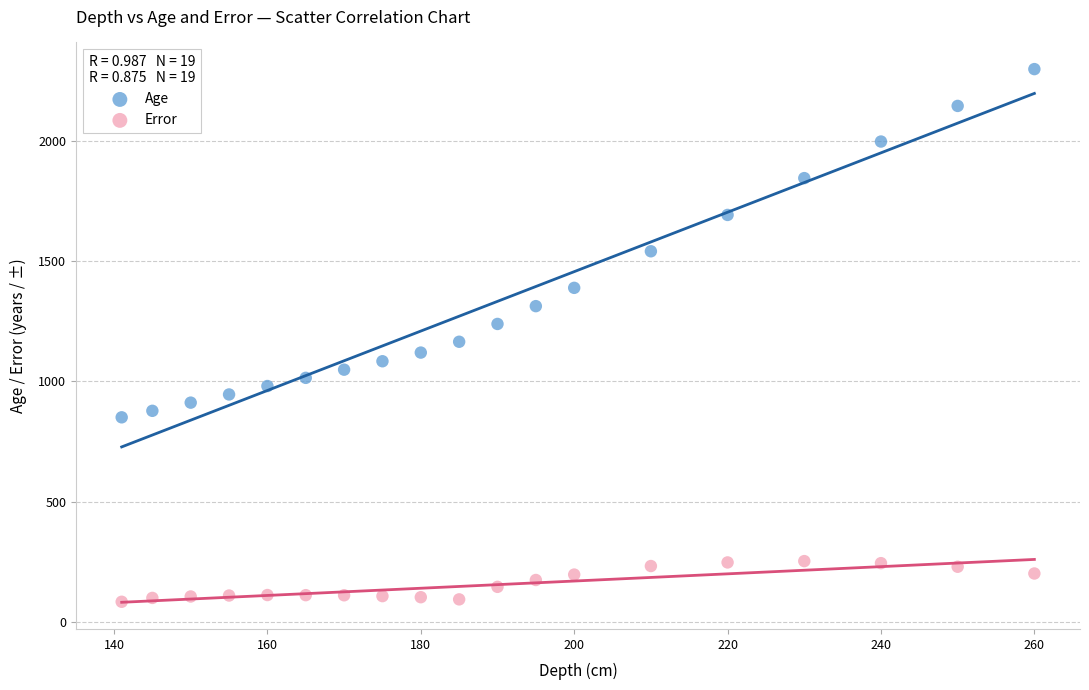

Which series has the largest Y range (max minus min)?

Age